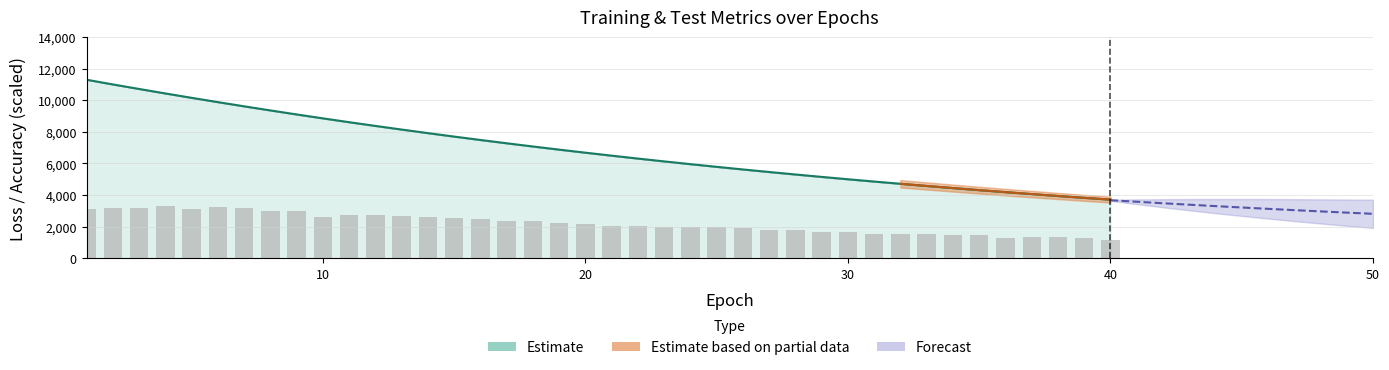

True or false: the data shows 4588.2 at 13.

False